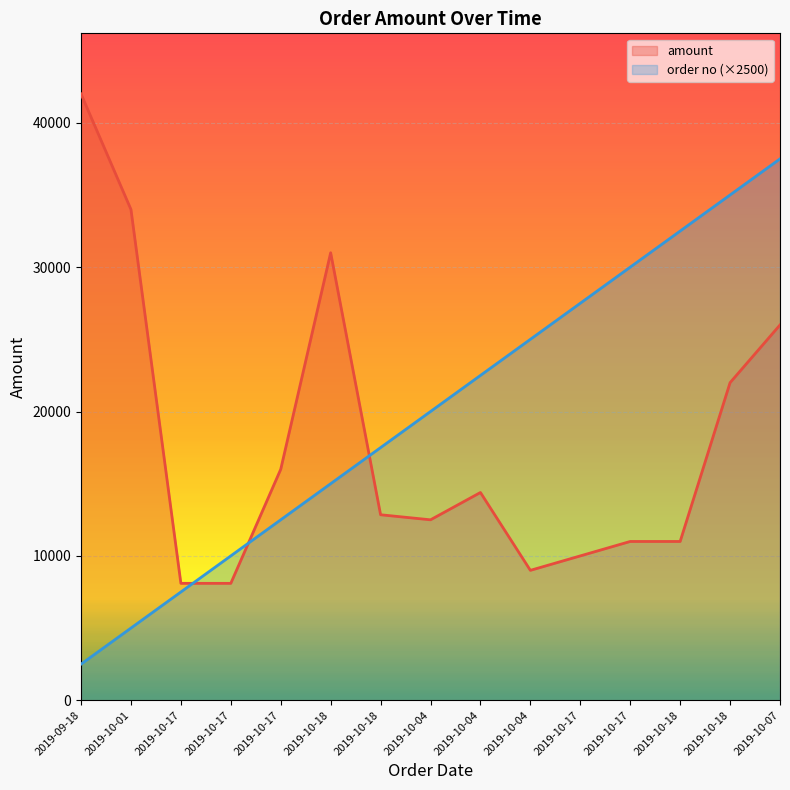

True or false: amount and order_no cross at least once.

True